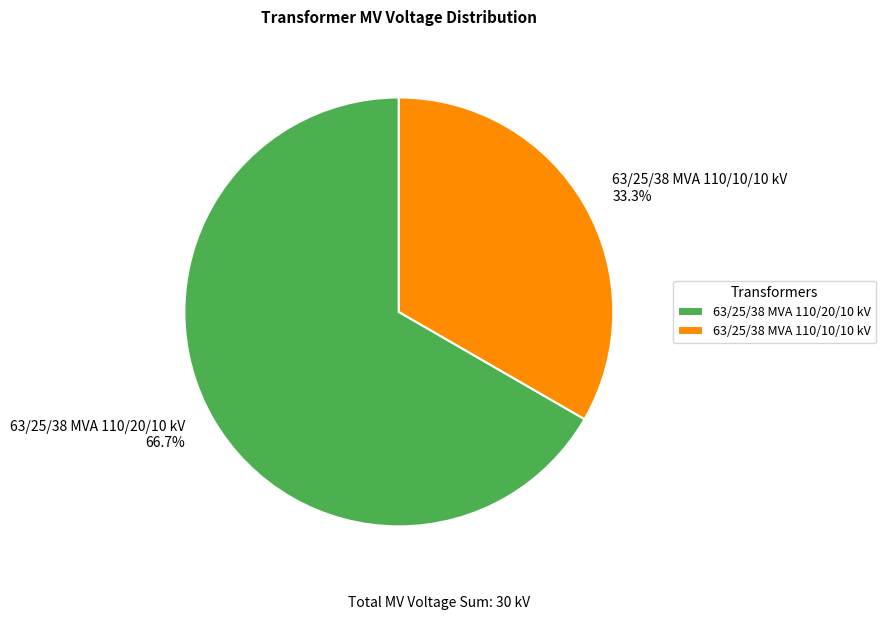

Which has a higher value, 63/25/38 MVA 110/20/10 kV or 63/25/38 MVA 110/10/10 kV?

63/25/38 MVA 110/20/10 kV